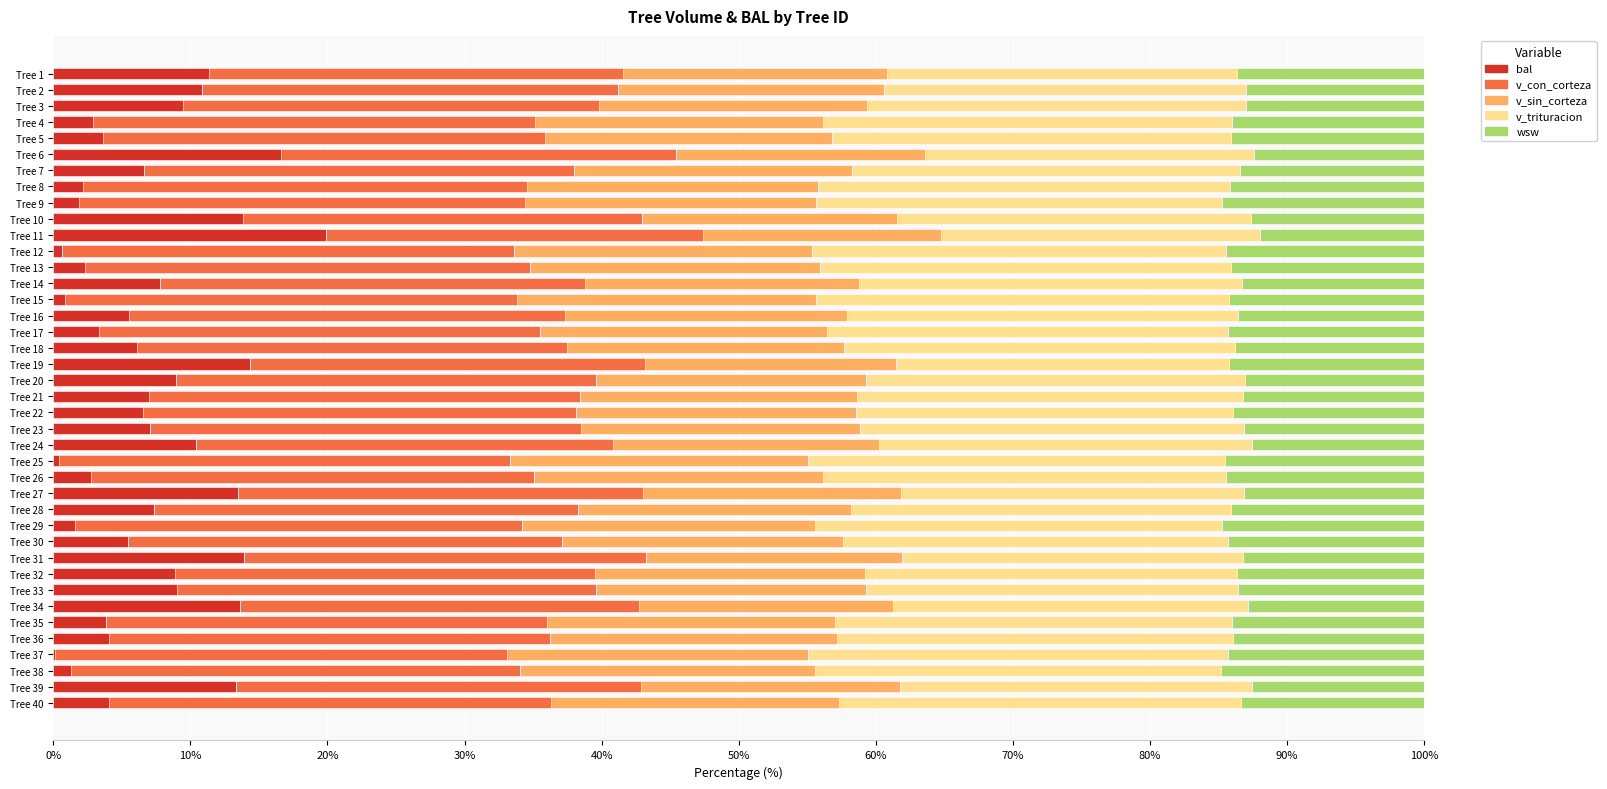

What is the maximum value for bal?

19.9